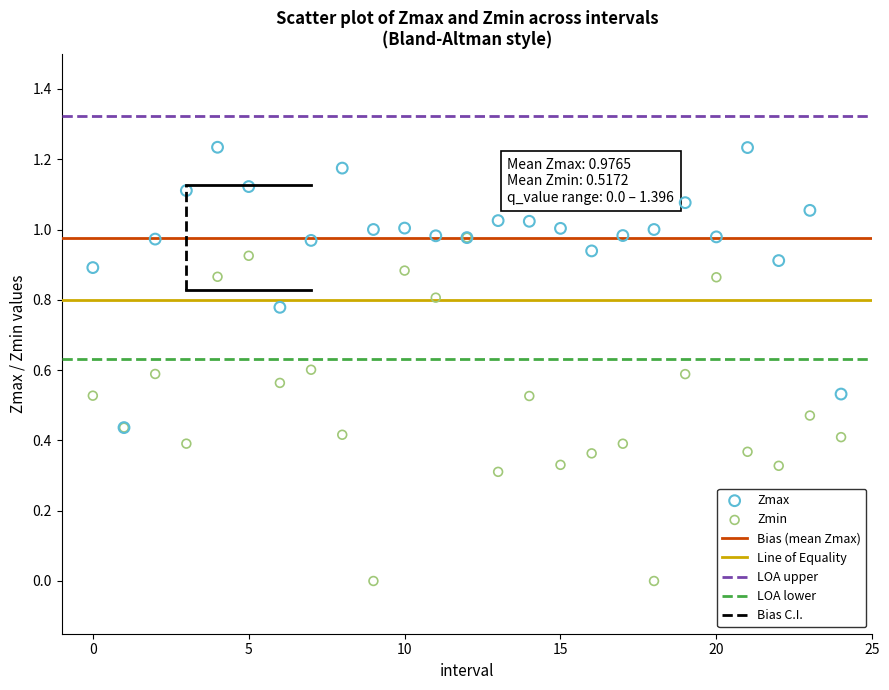

Which series reaches the minimum Y coordinate?

Zmin